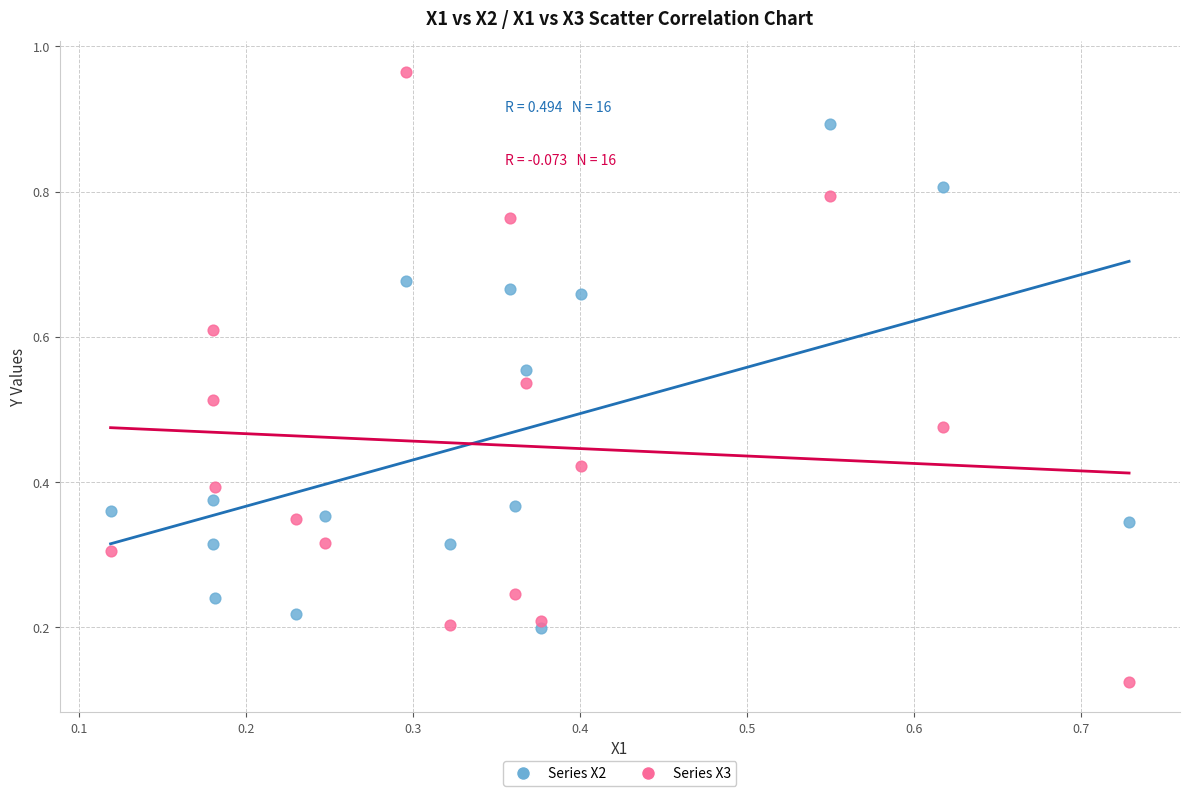

Which series has the widest spread of Y values?

Series X3